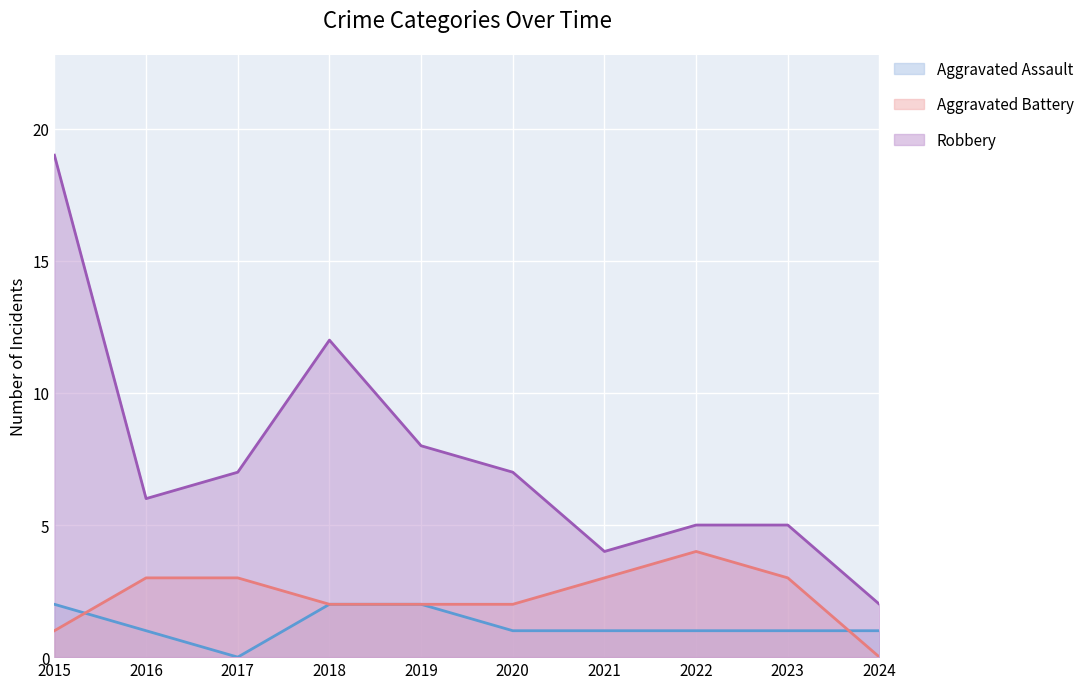

How many positive values does the Aggravated Assault series have?

9